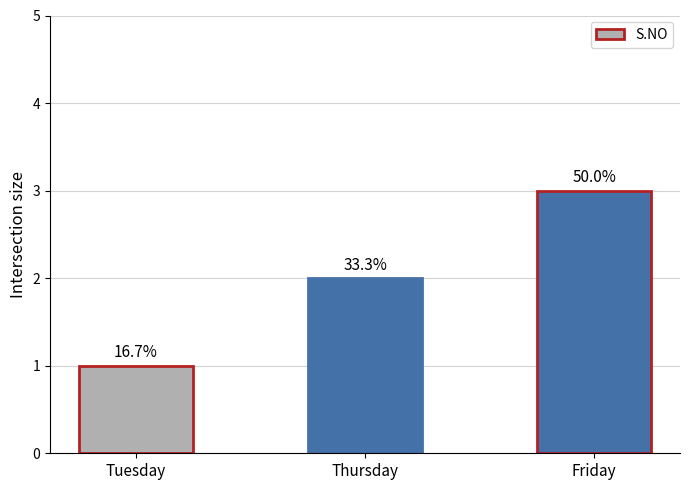

How many bars are there in total?

3